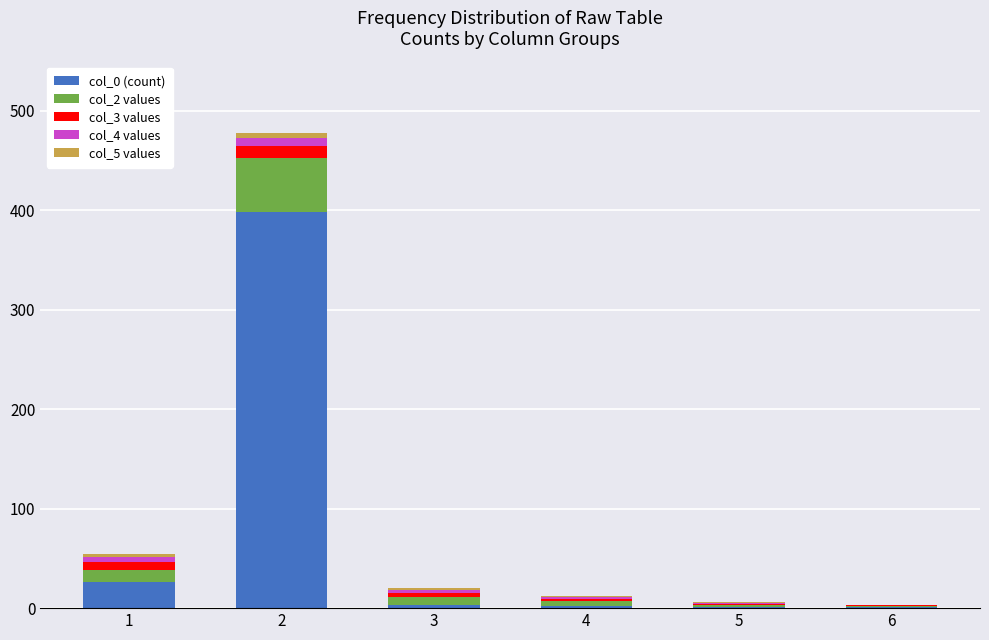

What is the difference between the col_5 values values at 3 and 2?

3